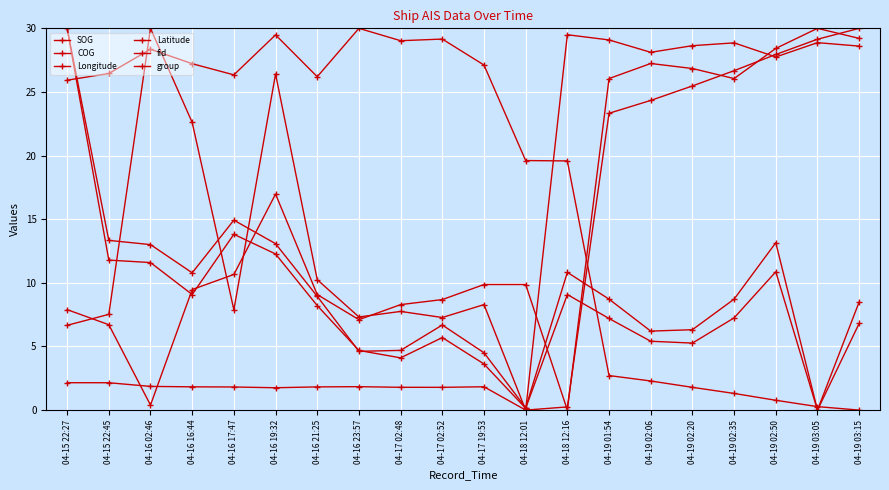

List the labels in order of Latitude value, smallest first.

04-18 12:01, 04-18 12:16, 04-16 19:32, 04-17 02:52, 04-17 02:48, 04-16 17:47, 04-16 21:25, 04-16 16:44, 04-17 19:53, 04-16 23:57, 04-16 02:46, 04-15 22:45, 04-15 22:27, 04-19 01:54, 04-19 02:06, 04-19 02:20, 04-19 02:35, 04-19 02:50, 04-19 03:05, 04-19 03:15